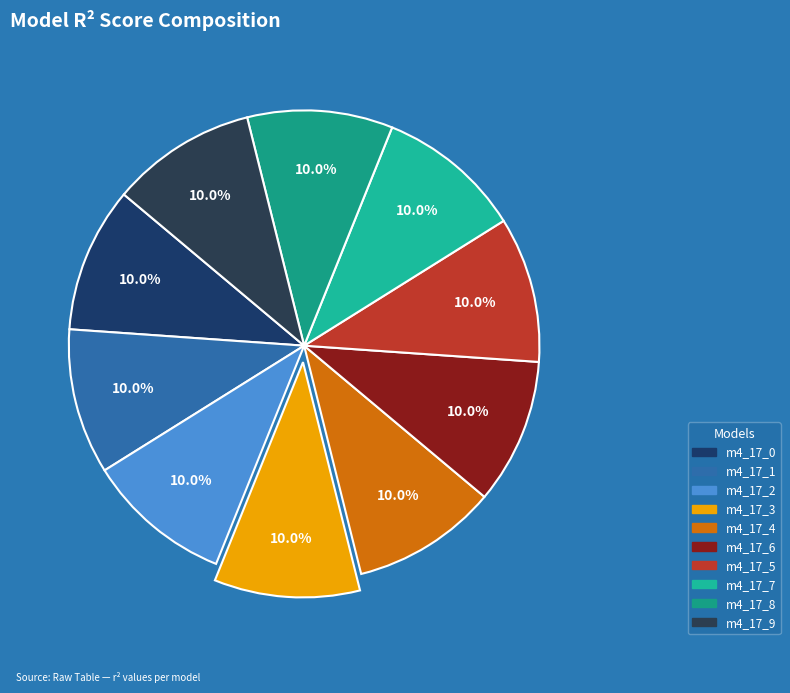

How many slices are in this pie chart?

10